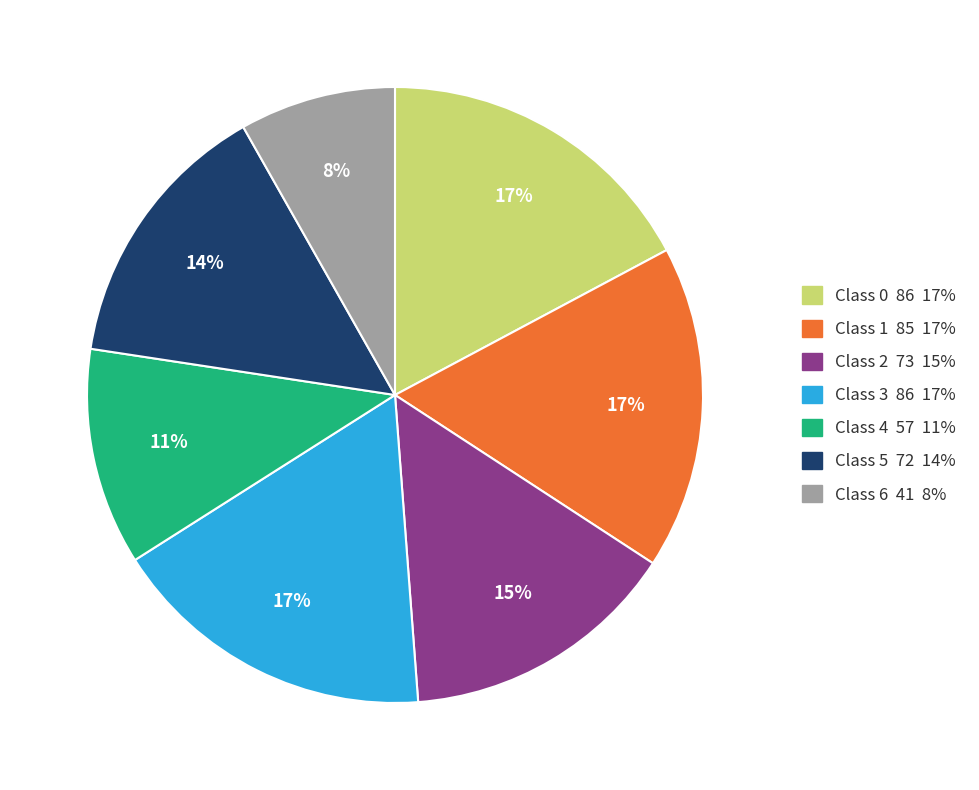

Approximately how many times larger is the value at Class 1 85 17% compared to Class 5 72 14%?

1.2